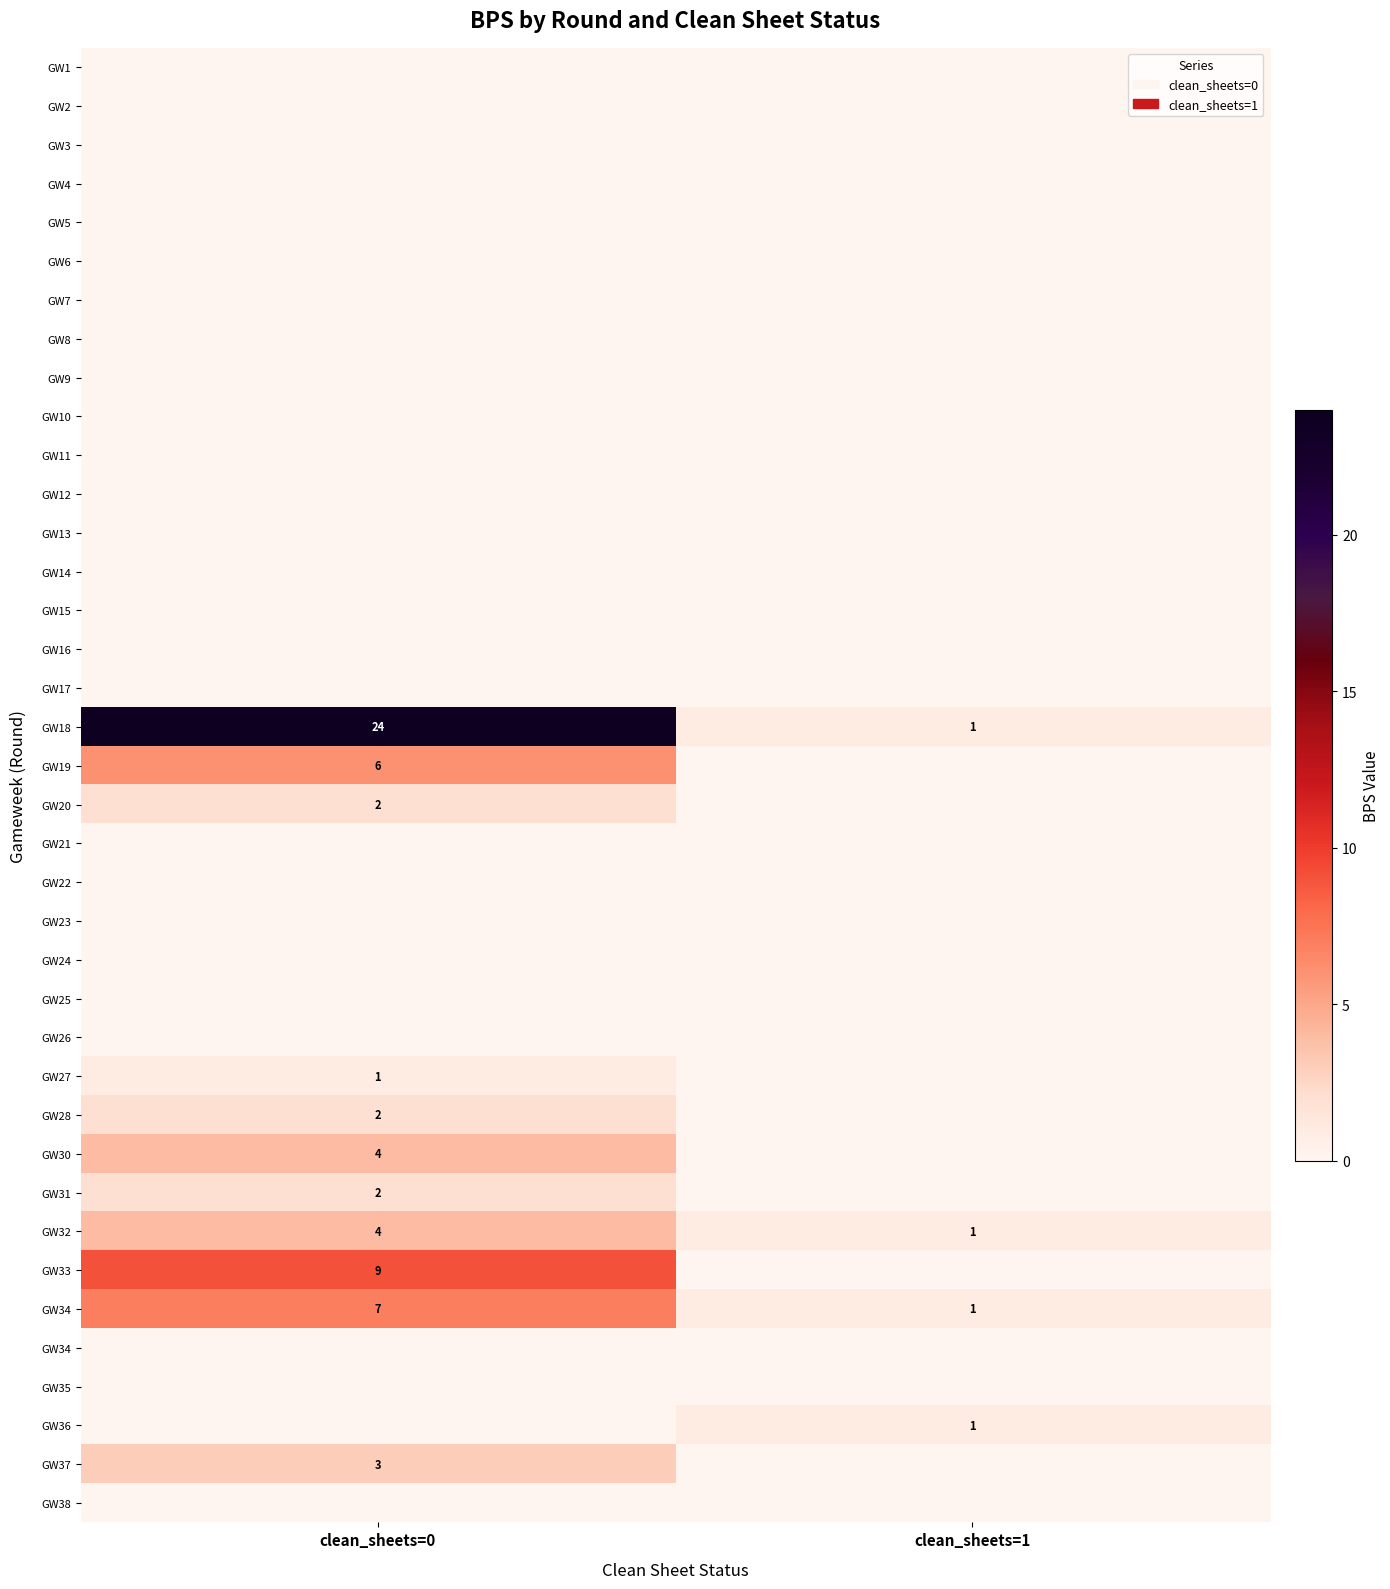

What is the spread (max minus min) of values at clean_sheets=0?

24